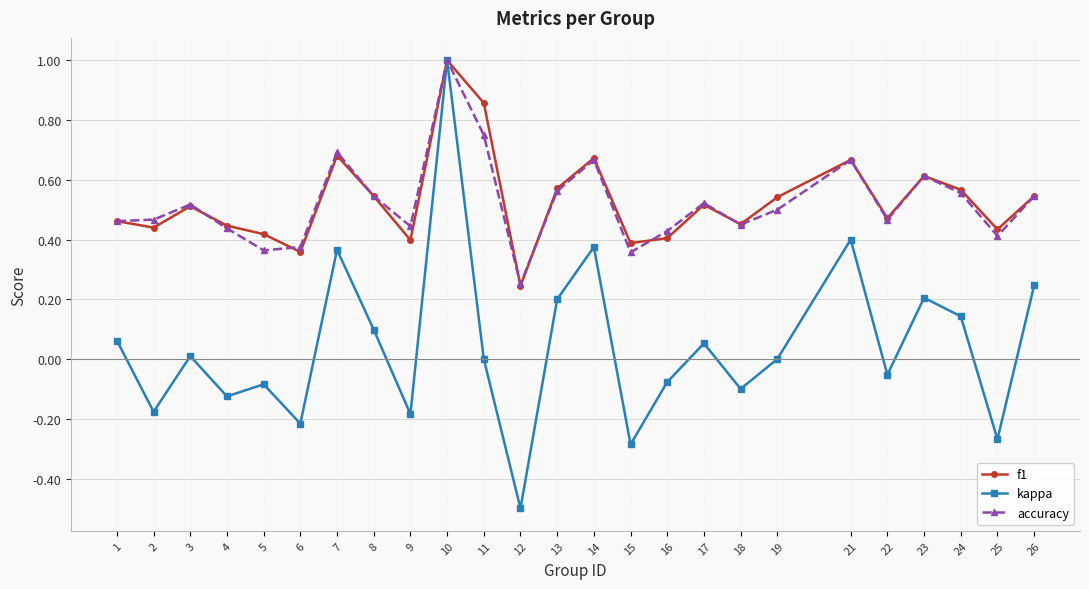

Which series has the largest range (max minus min)?

kappa